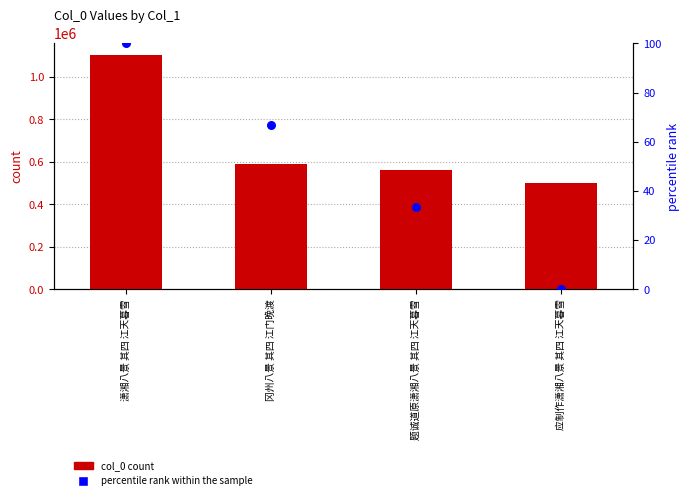

Is the value of col_0 count at 冈州八景 其四 江门晚渡 greater than the value of percentile rank within the sample at 潇湘八景 其四 江天暮雪?

Yes